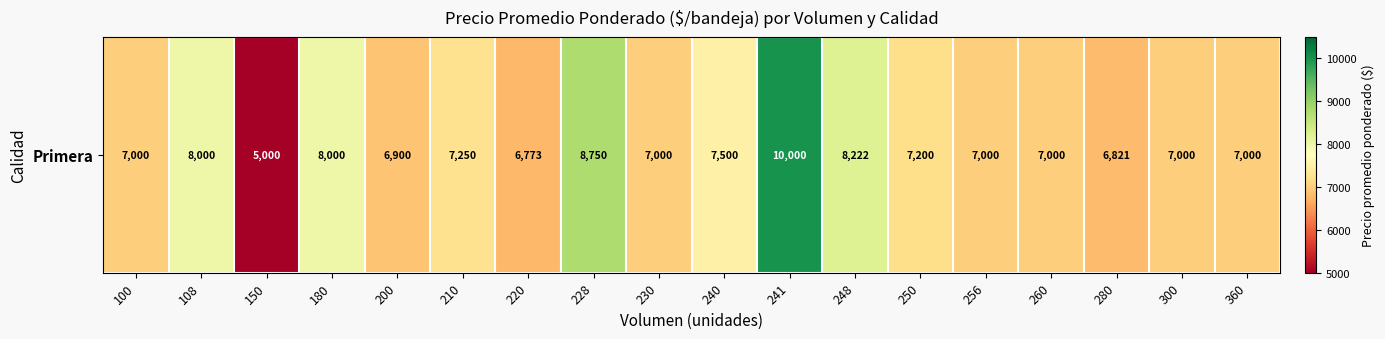

Reading left to right, what are all the values shown in this chart?

7000	8000	5000	8000	6900	7250	6773	8750	7000	7500	10000	8222	7200	7000	7000	6821	7000	7000